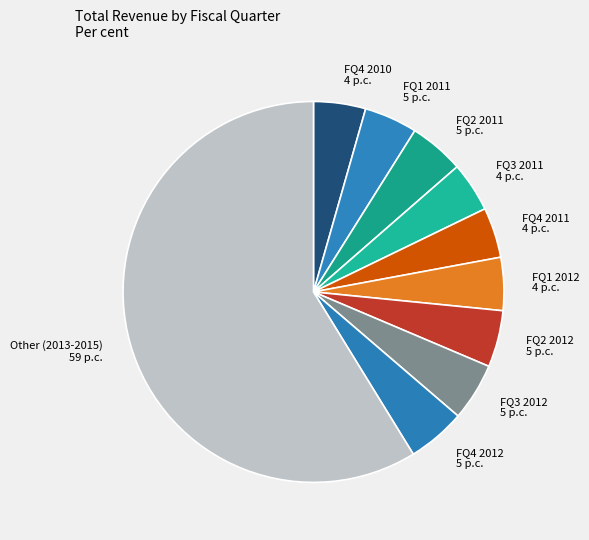

How many slices are in this pie chart?

10